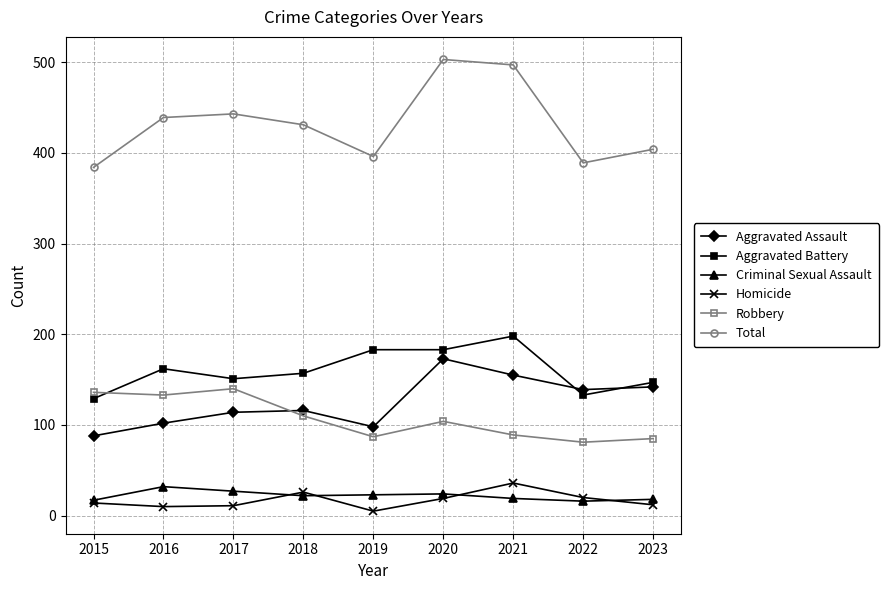

What is the sum of the Aggravated Assault values at 2016 and 2022?

241